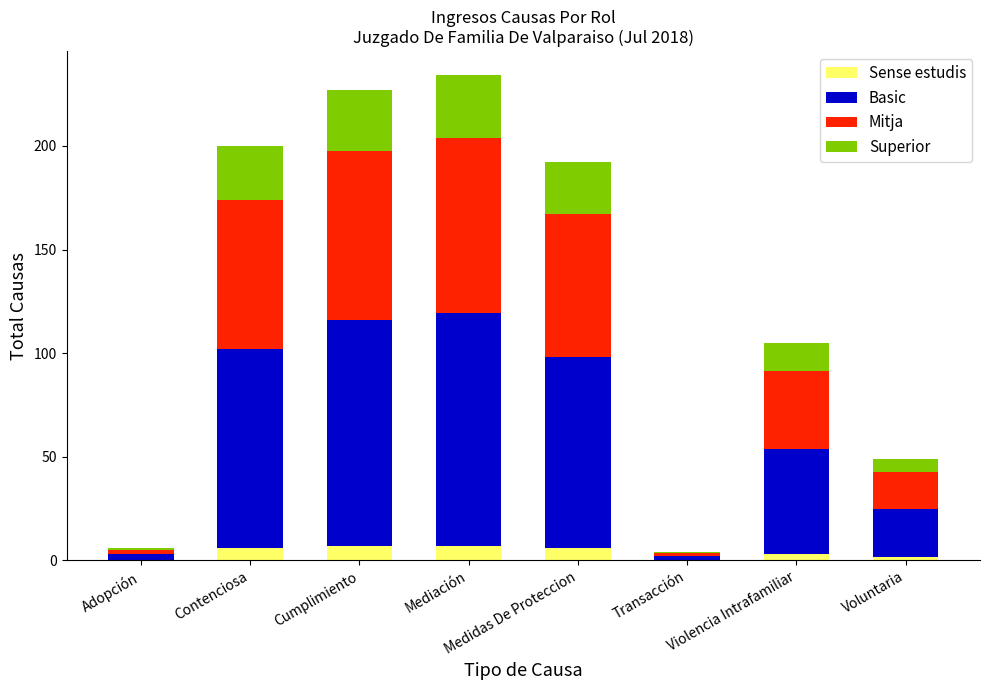

Read the Sense estudis value at Mediación.

7.0